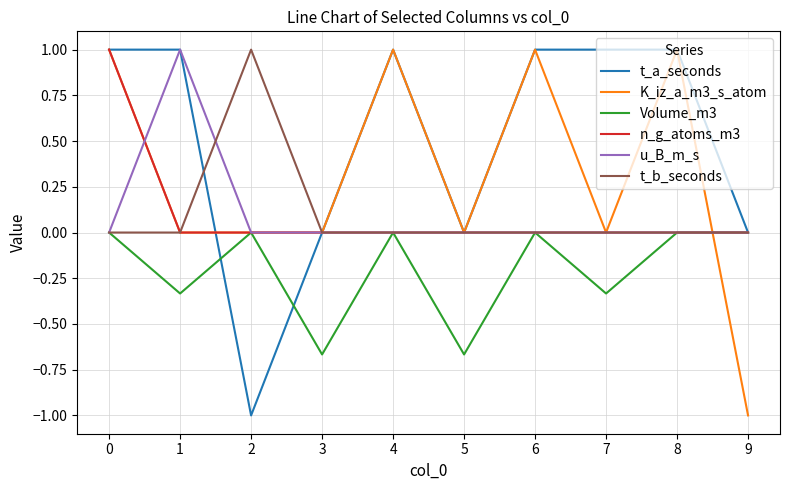

What is the sum of all t_a_seconds values?

5.0